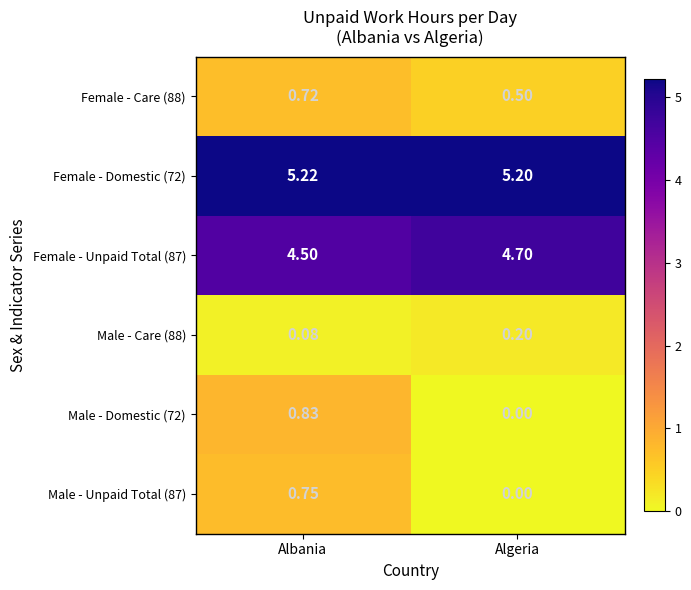

Where is Female - Unpaid Total (87) nearest to the value 4?

Albania